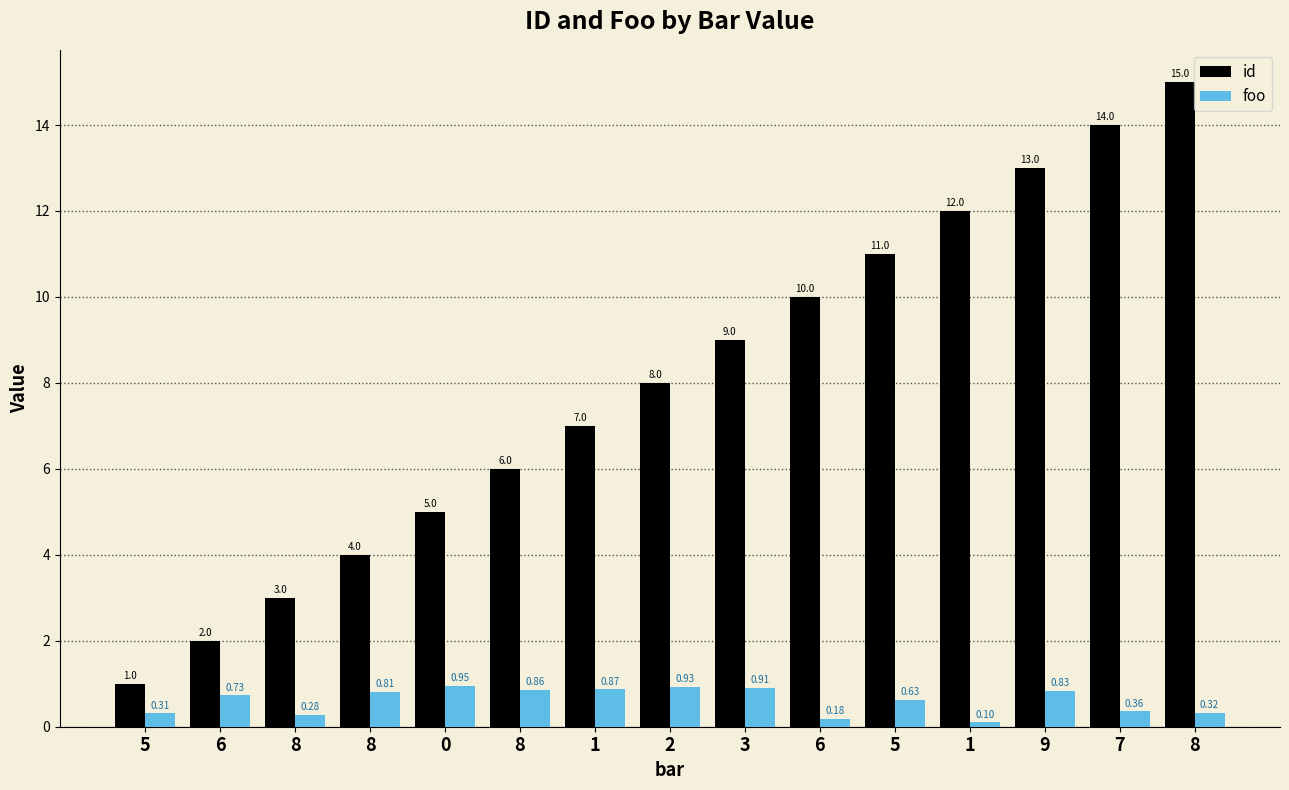

Between 8 and 2, which series saw the biggest shift?

id